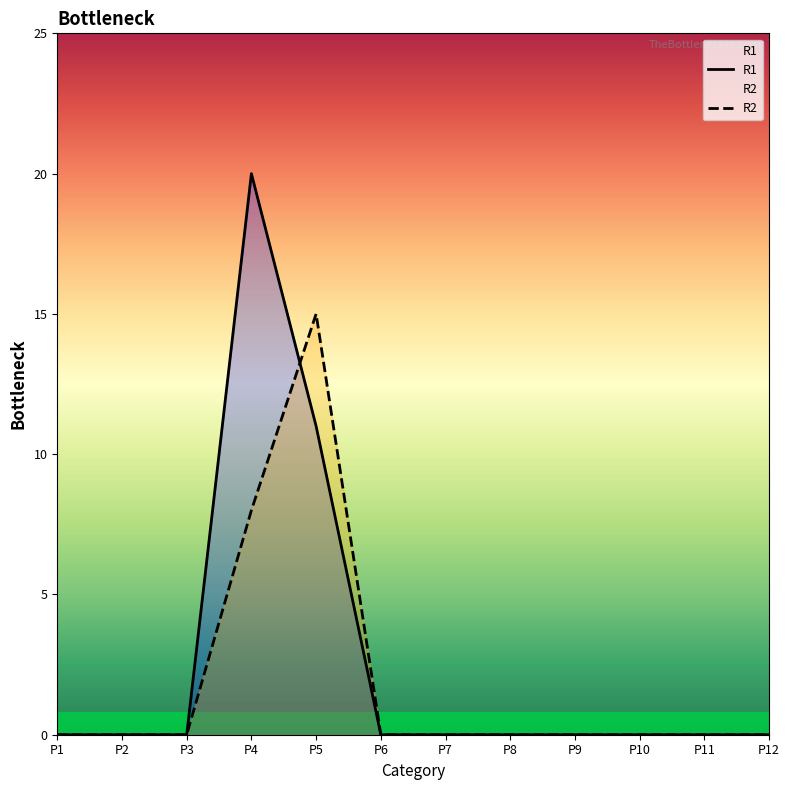

True or false: R2 and R1 cross at least once.

True